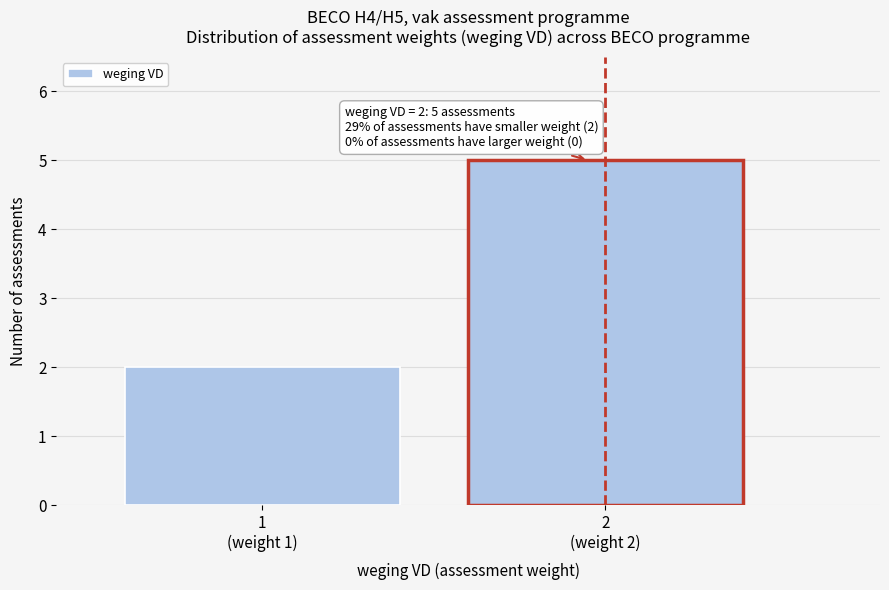

Reading left to right, what are all the values shown in this chart?

2	5